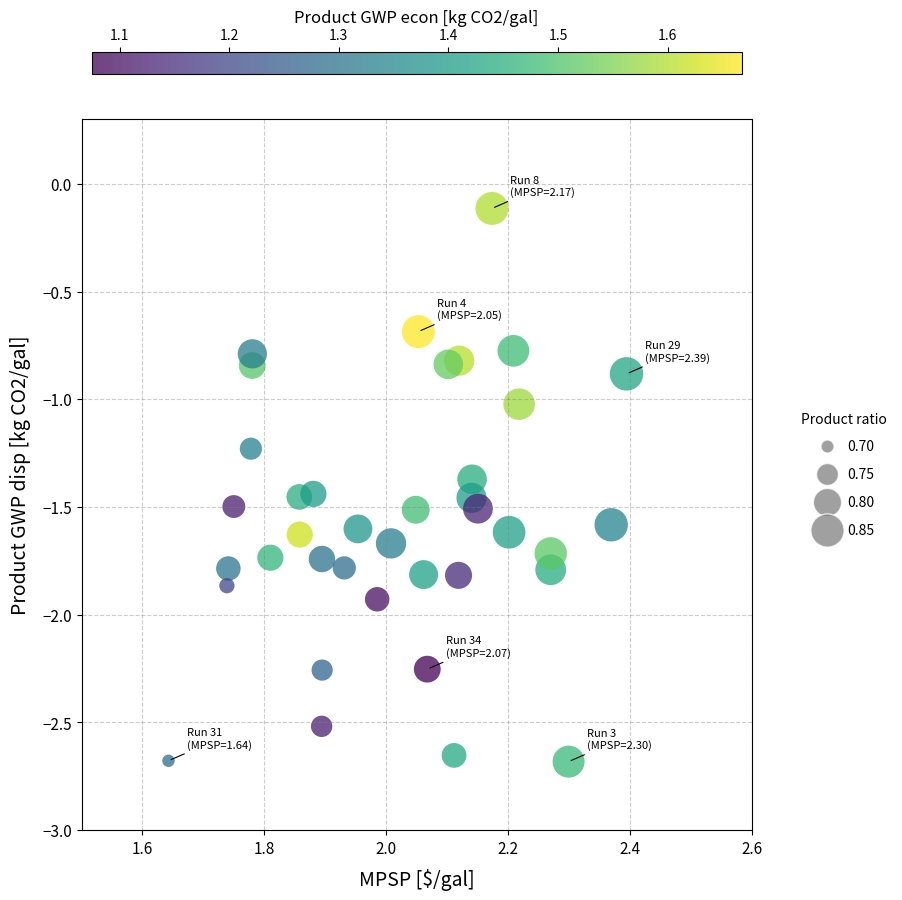

What is the range of Y values (max minus min)?

2.6